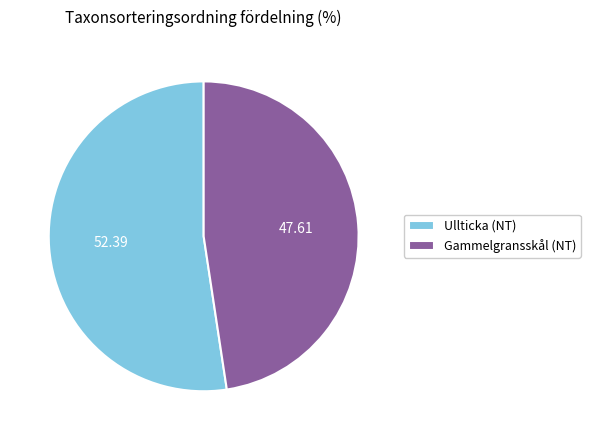

Approximately how many times larger is the value at Gammelgransskål (NT) compared to Ullticka (NT)?

0.9